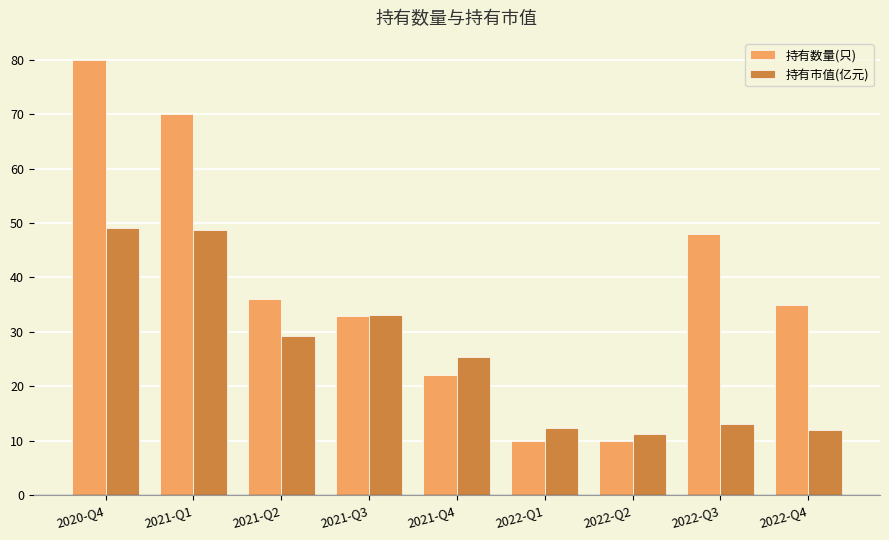

Reading left to right, transcribe all the data shown in this chart.

持有数量(只): 2020-Q4=80.0	2021-Q1=70.0	2021-Q2=36.0	2021-Q3=33.0	2021-Q4=22.0	2022-Q1=10.0	2022-Q2=10.0	2022-Q3=48.0	2022-Q4=35.0
持有市值(亿元): 2020-Q4=49.0	2021-Q1=48.6	2021-Q2=29.2	2021-Q3=33.1	2021-Q4=25.4	2022-Q1=12.4	2022-Q2=11.2	2022-Q3=13.0	2022-Q4=12.0